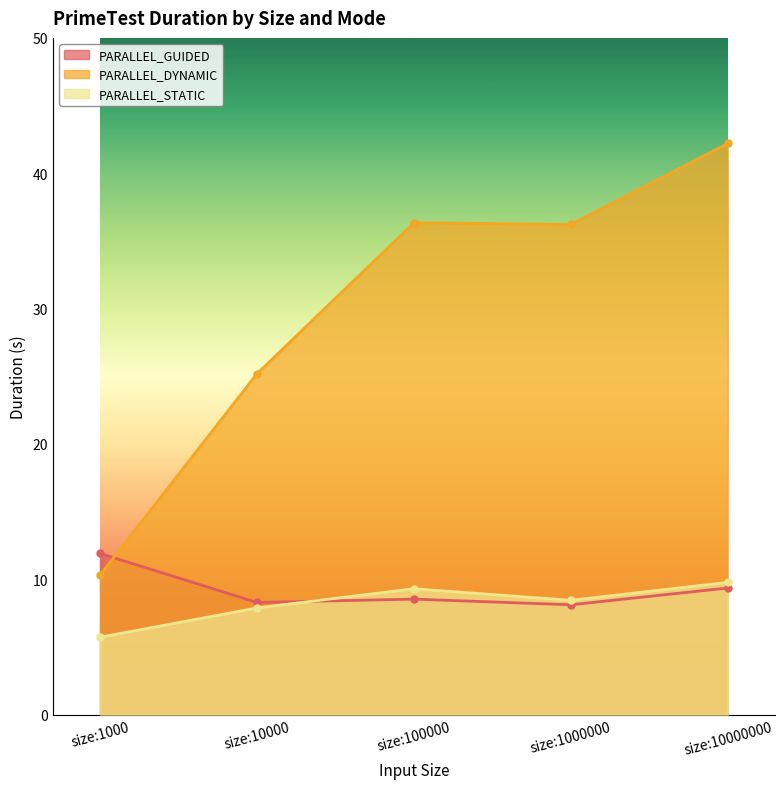

Reading left to right, list all the values displayed in this chart.

PARALLEL_GUIDED: size:1000=11.9	size:10000=8.3	size:100000=8.5	size:1000000=8.1	size:10000000=9.4
PARALLEL_DYNAMIC: size:1000=10.3	size:10000=25.2	size:100000=36.3	size:1000000=36.2	size:10000000=42.2
PARALLEL_STATIC: size:1000=5.7	size:10000=7.9	size:100000=9.3	size:1000000=8.4	size:10000000=9.8